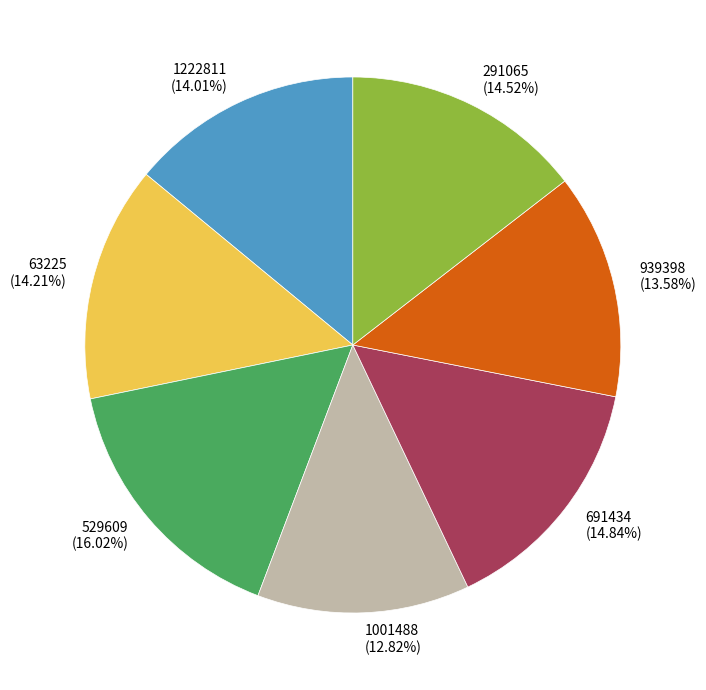

To the nearest percent, what is the combined percentage of 939398 and 529609?

30%